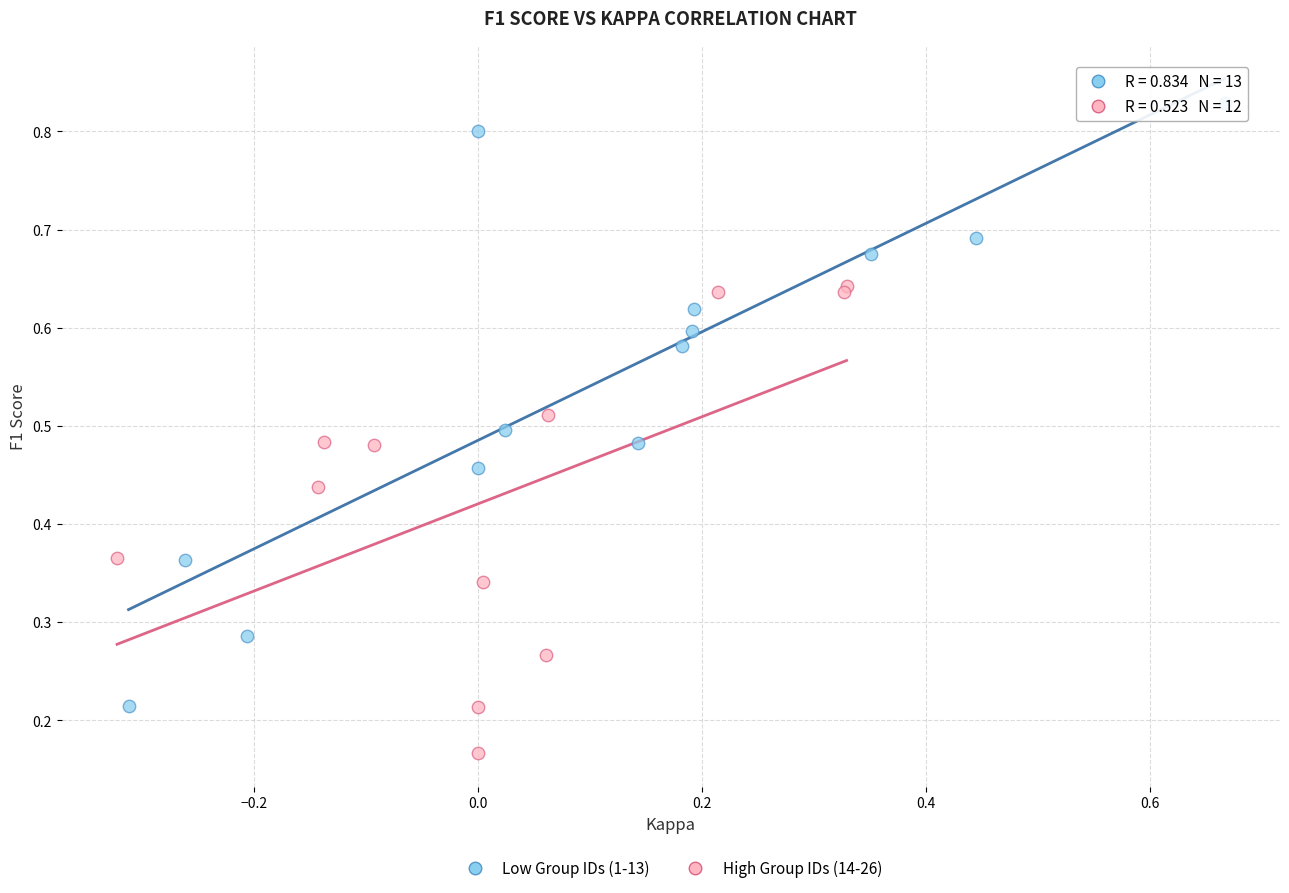

Which series reaches the minimum Y coordinate?

High Group IDs (14-26)